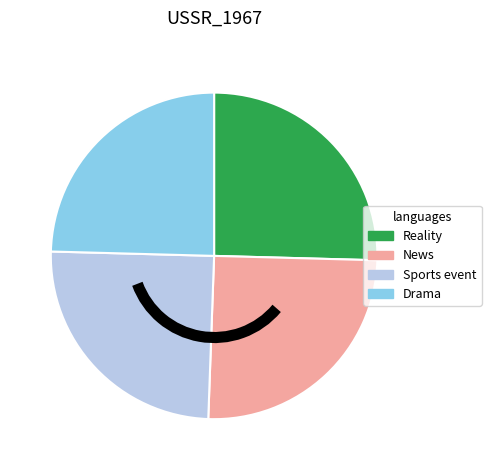

Does any single category account for the majority?

No